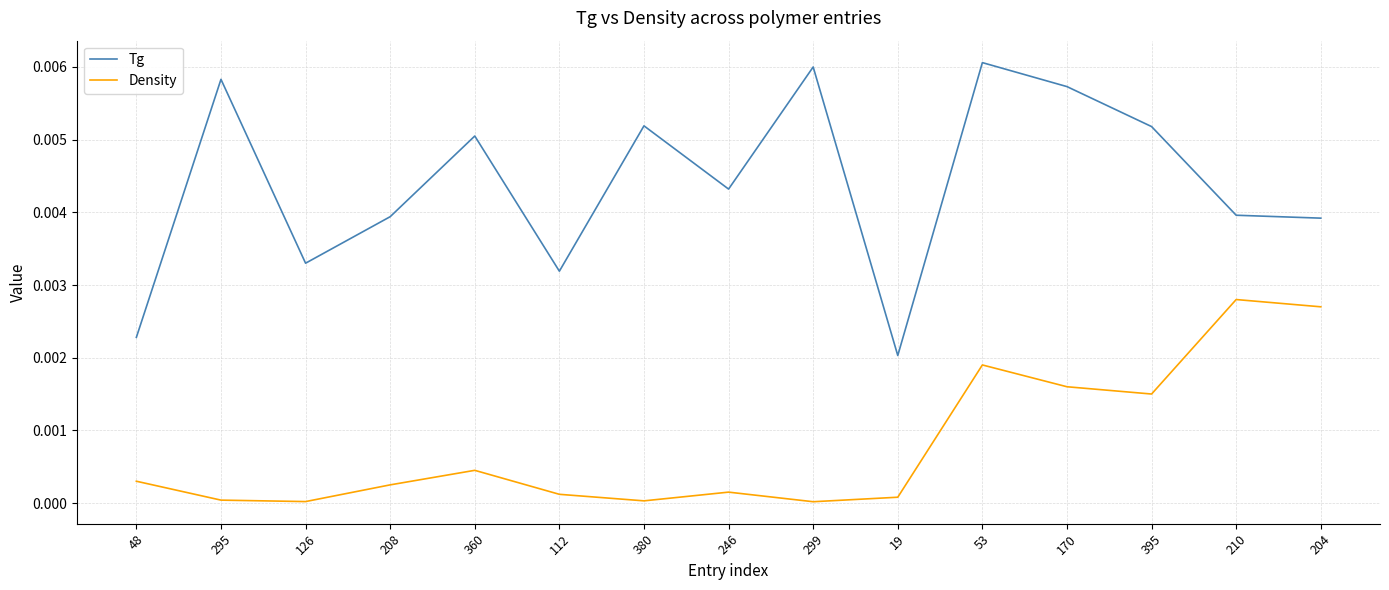

True or false: Tg has a value of 0.0 at 360.

True